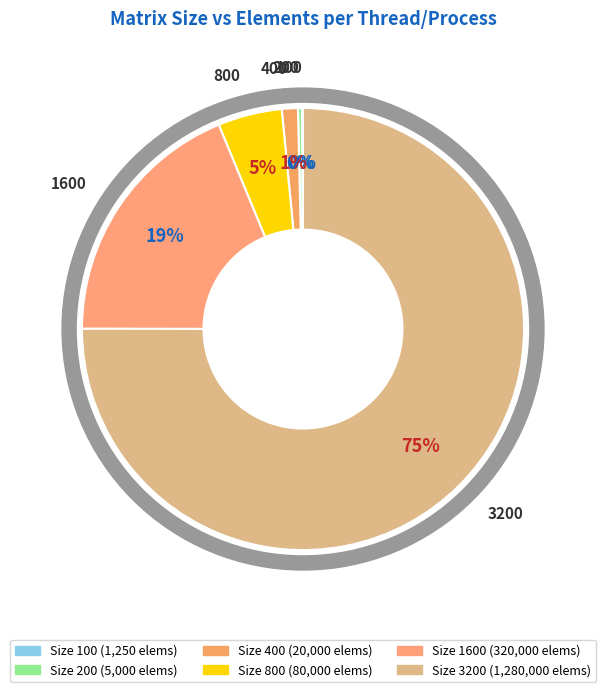

How many segments does this pie chart have?

6